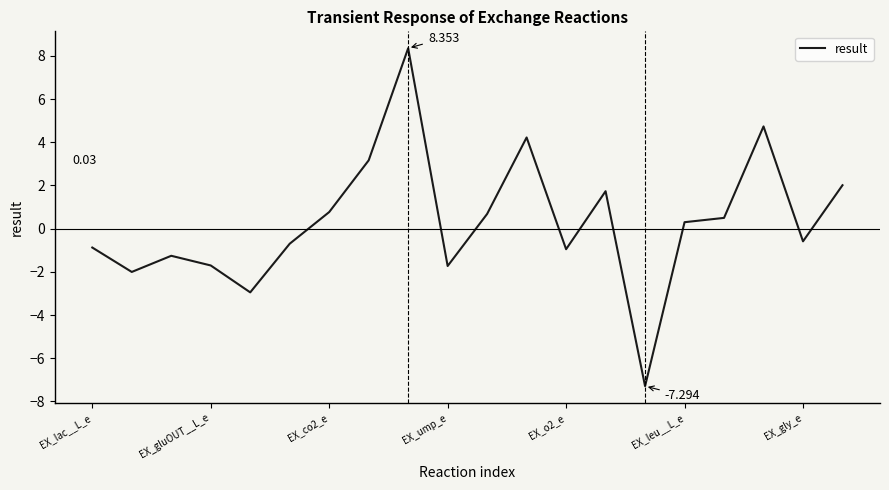

Between EX_lac__L_e and EX_ump_e, which is larger?

EX_lac__L_e